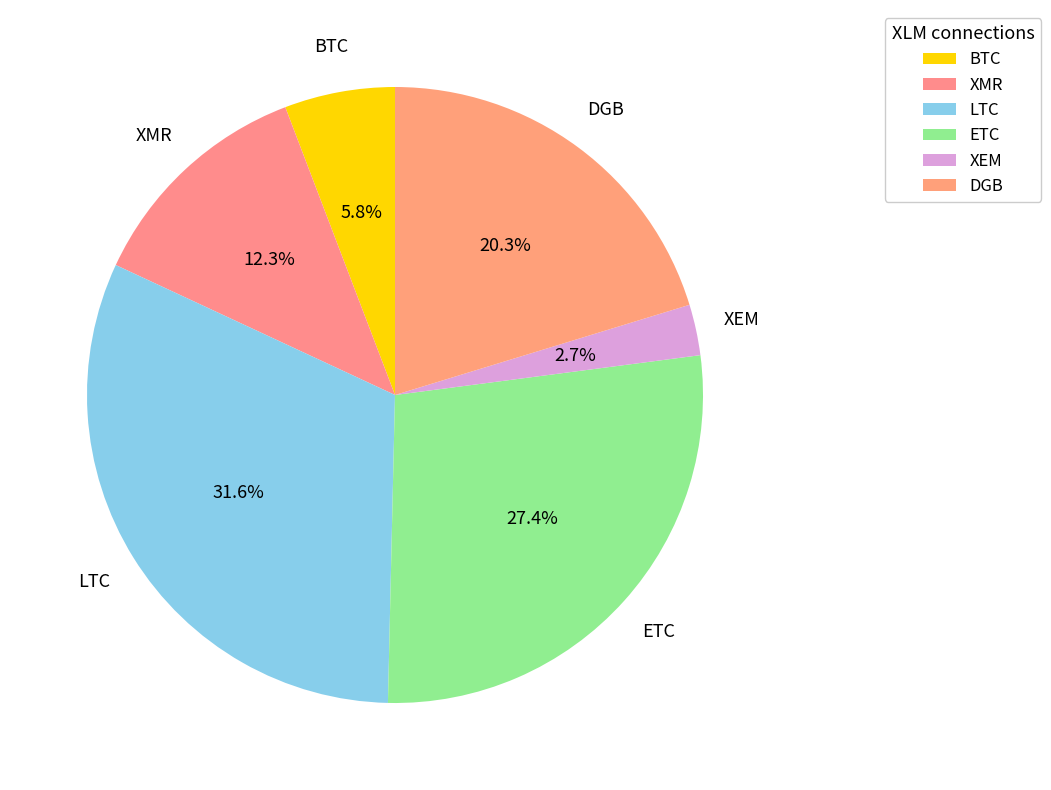

How many slices are in this pie chart?

6